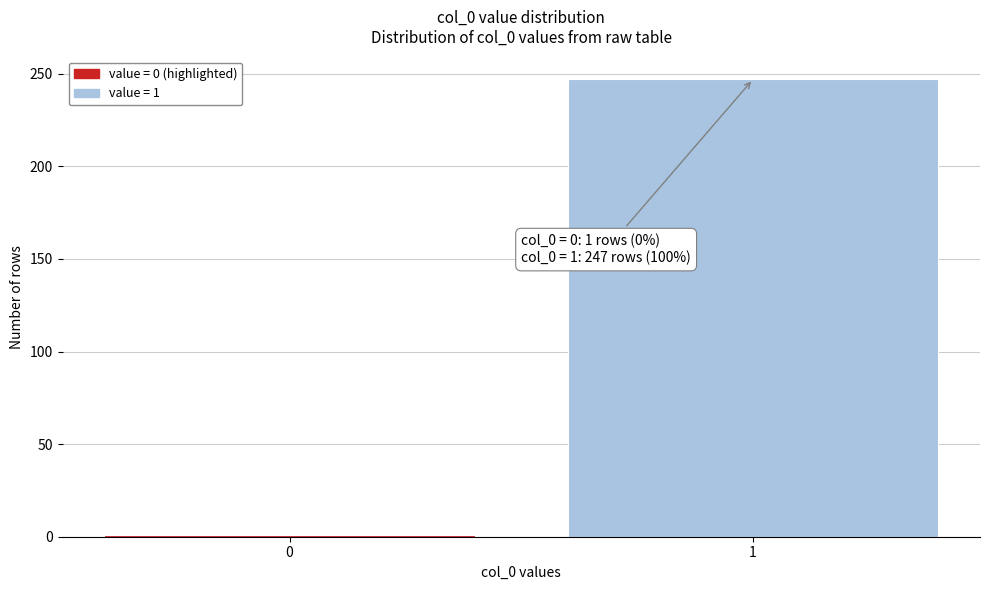

Reading left to right, transcribe all the data shown in this chart.

1	247